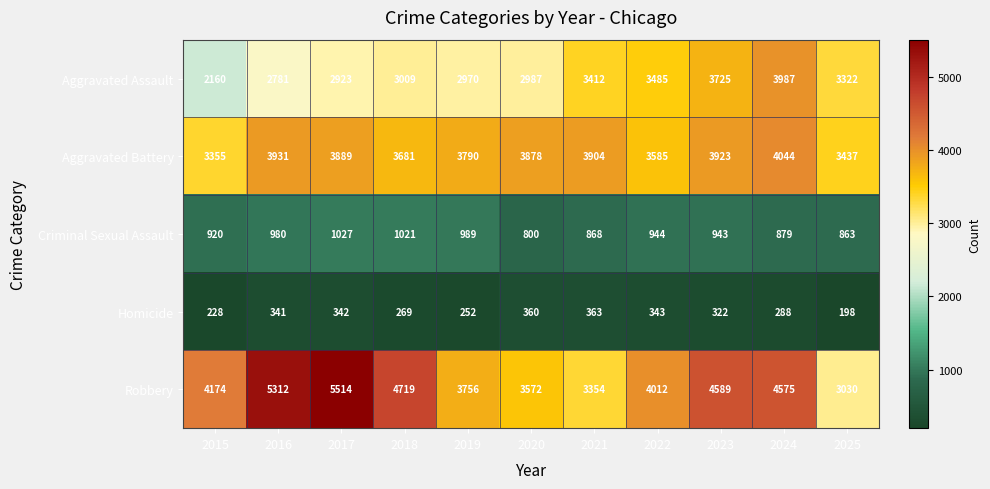

True or false: Robbery has a value of 2957 at 2023.

False